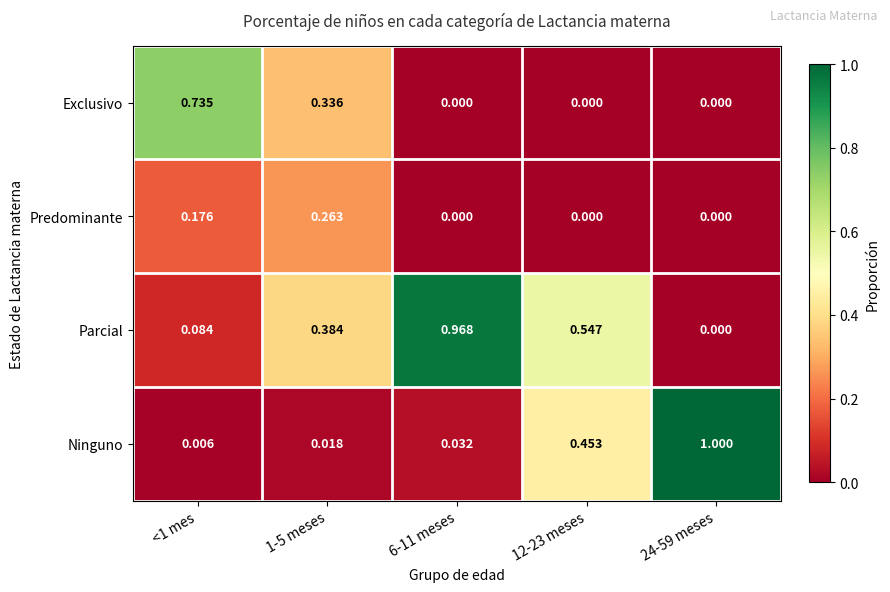

List the series in order of their overall mean, lowest first.

Predominante, Exclusivo, Ninguno, Parcial